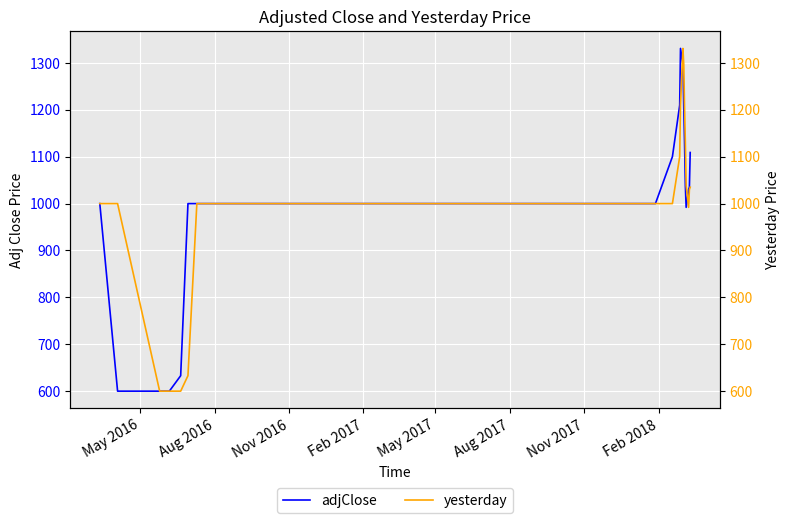

What is the maximum value shown in the chart?

1331